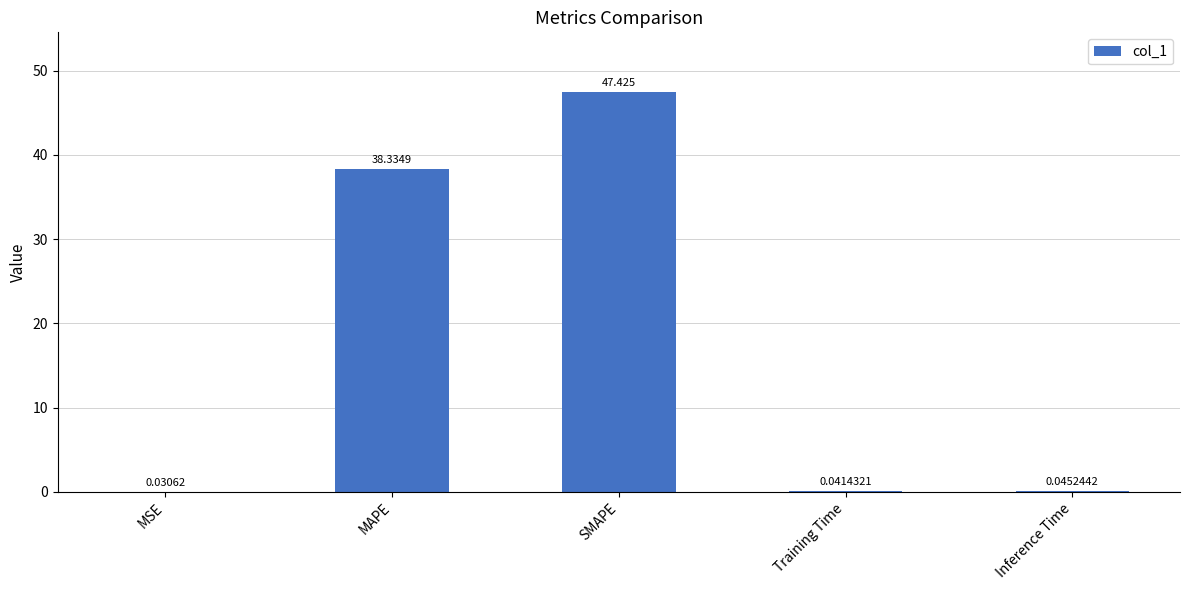

Between SMAPE and MAPE, which is larger?

SMAPE